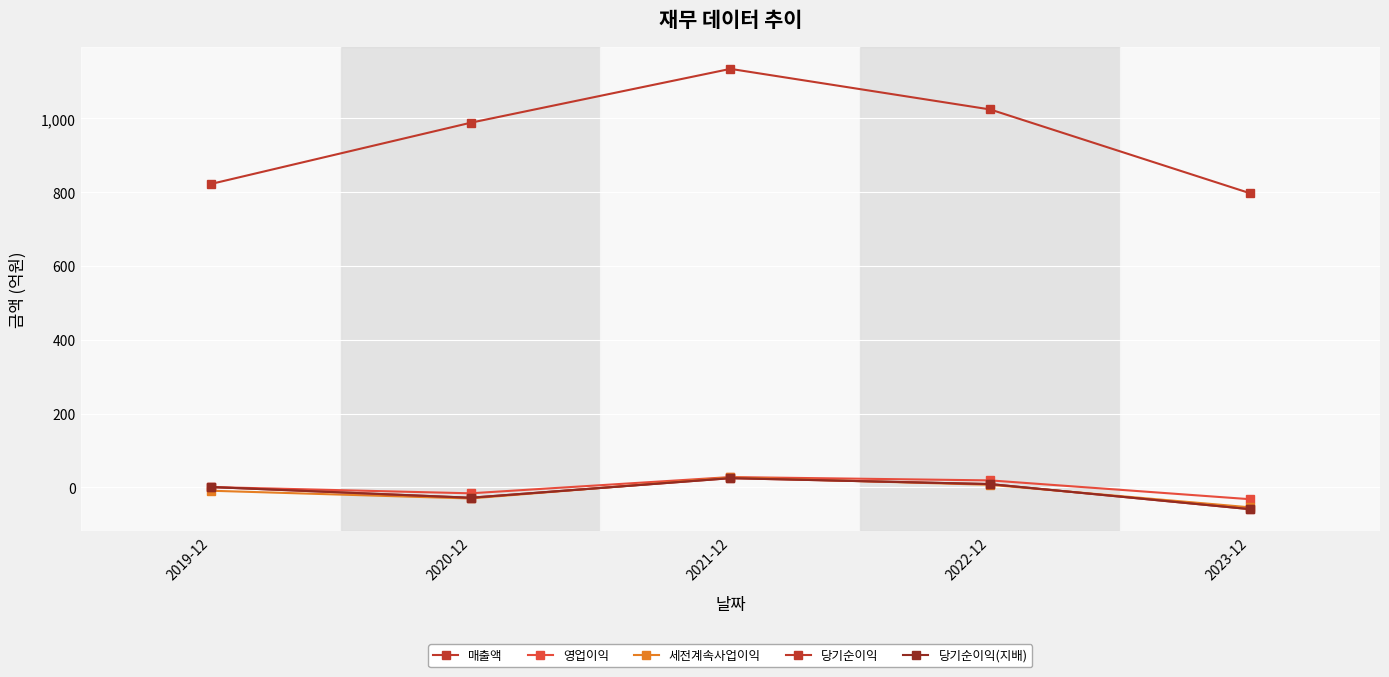

At which category is the sum across all series the highest?

2021-12